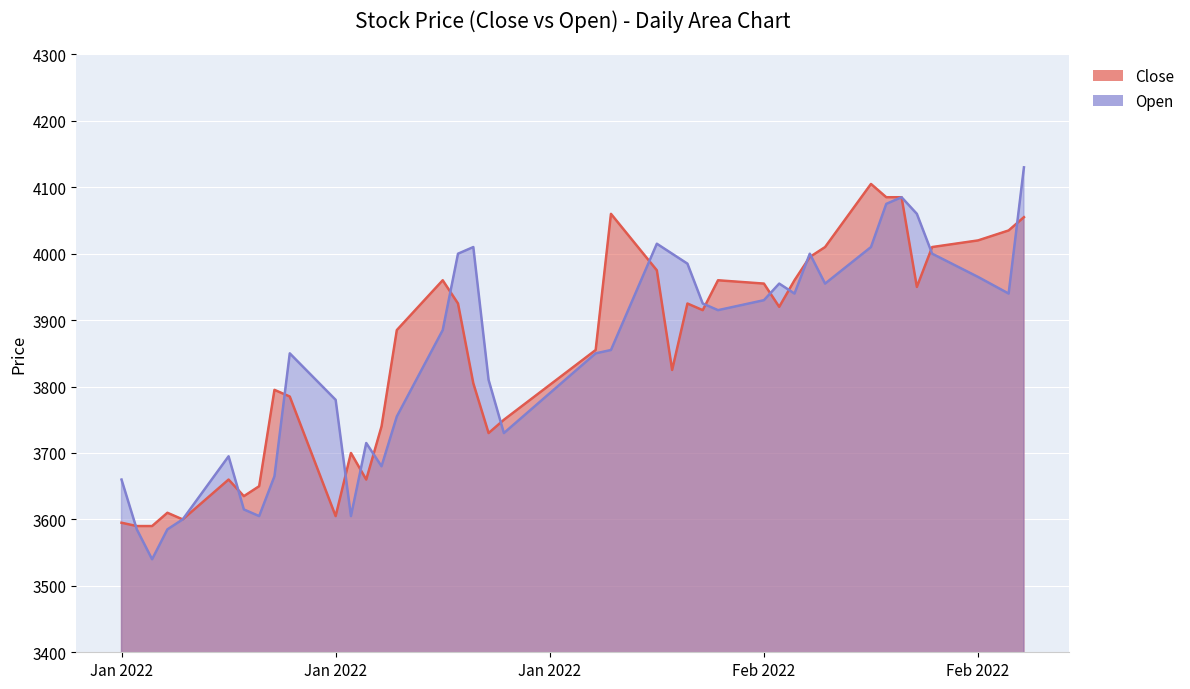

Is it true that Open equals 4010 at 2022-02-21?

True